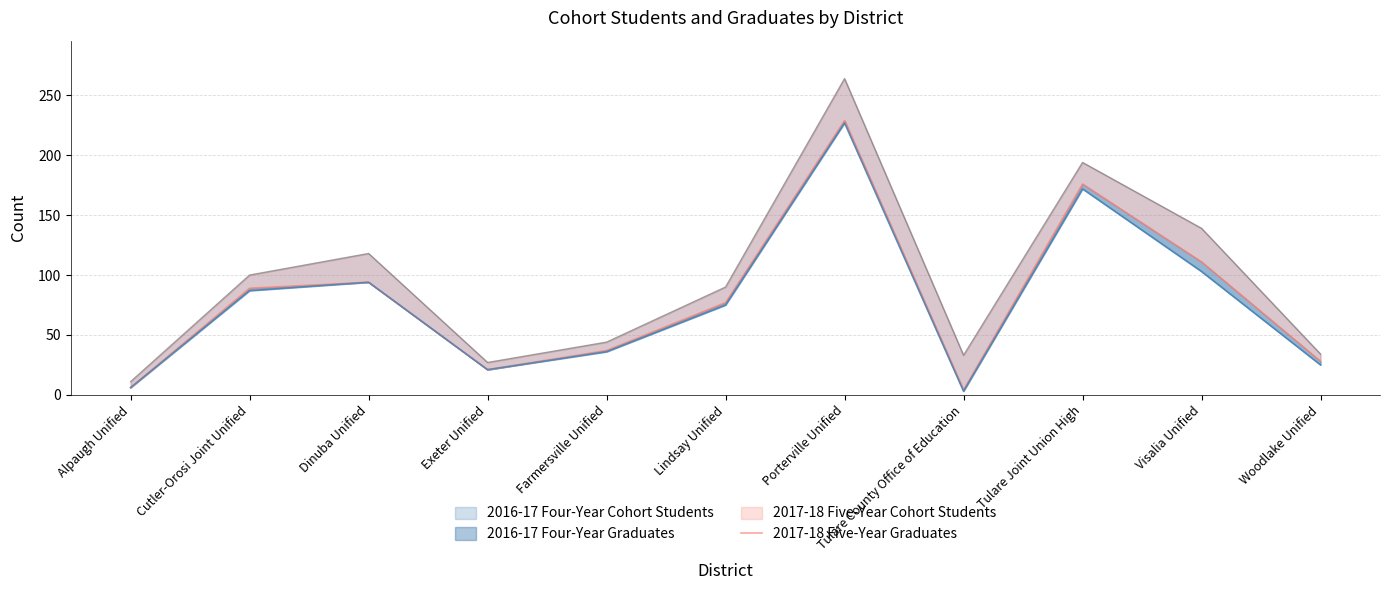

Is it true that the value at Dinuba Unified is 94?

True